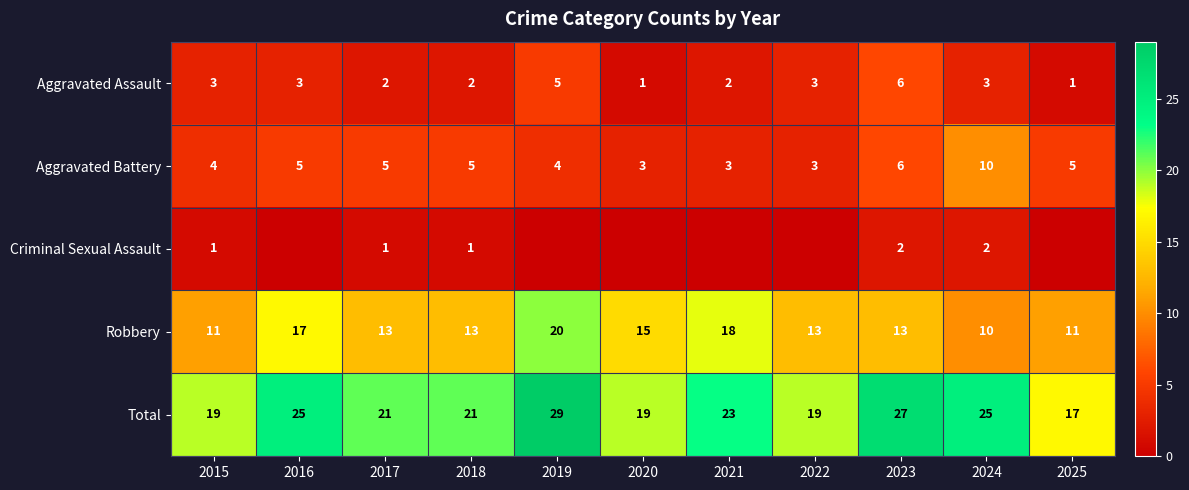

The value of Aggravated Assault at 2025 is 0. True or false?

False